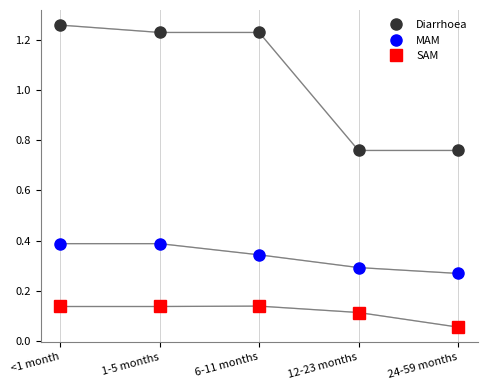

What is the sum of the Diarrhoea values at 24-59 months and 1-5 months?

2.0